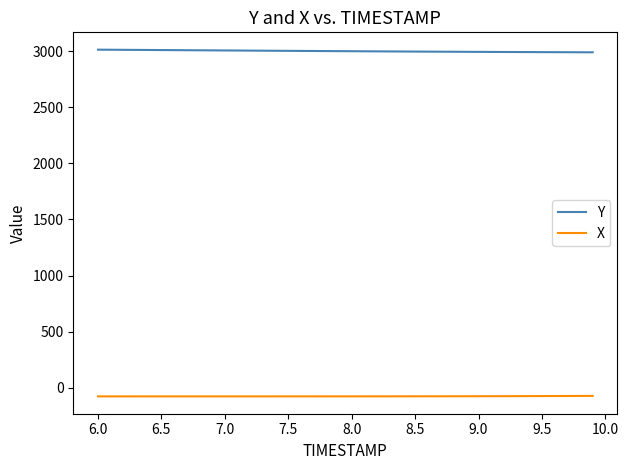

List the series in order of their peak value, lowest first.

X, Y